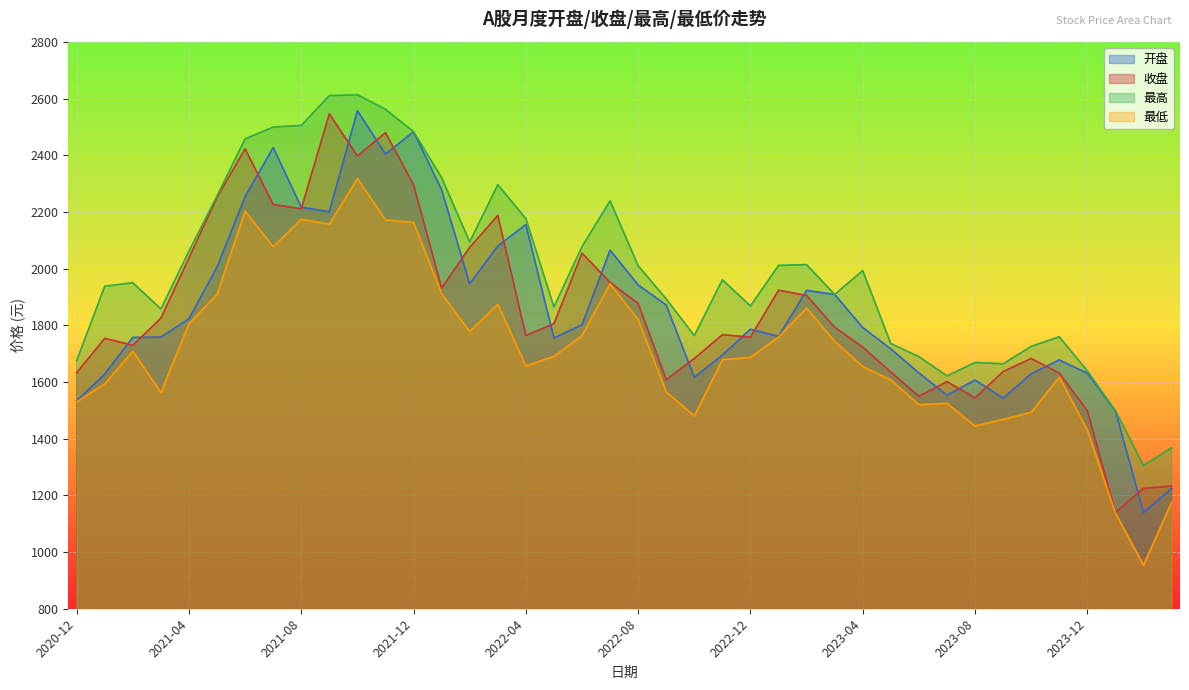

What is the difference between the maximum and minimum values in the 最低 series?

1364.7